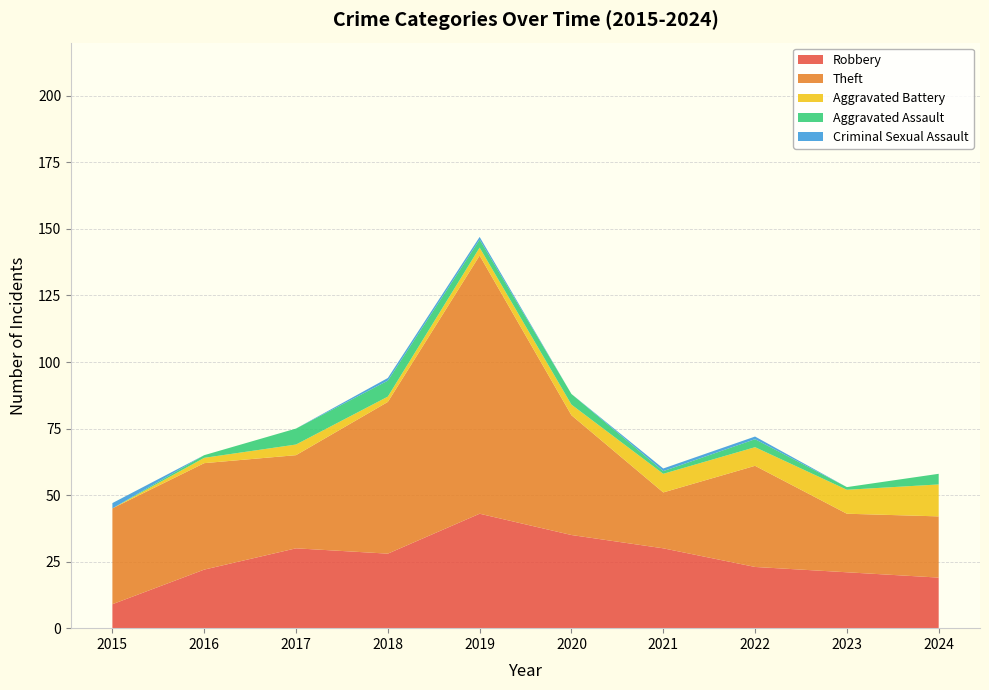

Reading right to left, transcribe all the data shown in this chart.

Robbery: 19	21	23	30	35	43	28	30	22	9
Theft: 23	22	38	21	45	97	57	35	40	36
Aggravated Battery: 12	9	7	7	4	3	2	4	2	0
Aggravated Assault: 4	1	3	1	4	3	6	6	1	0
Criminal Sexual Assault: 0	0	1	1	0	1	1	0	0	2